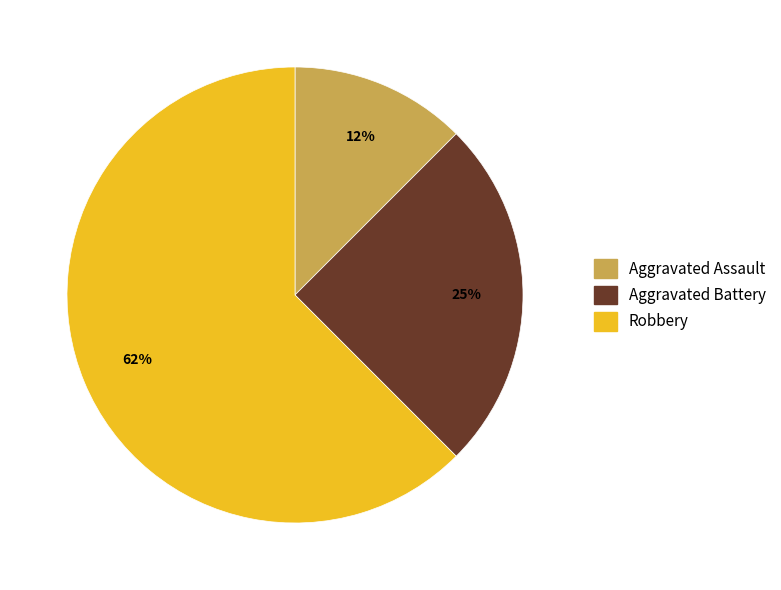

Is the sum of Aggravated Battery and Aggravated Assault greater than half?

No